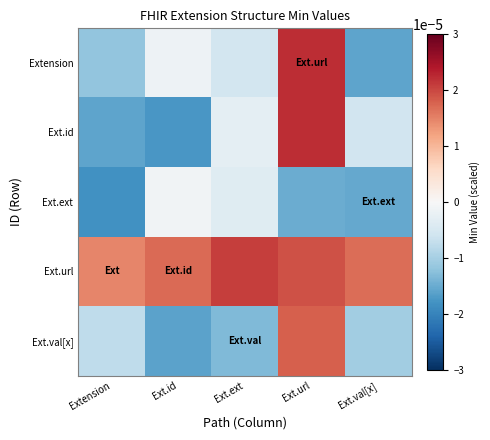

Count the number of categories in the chart.

5